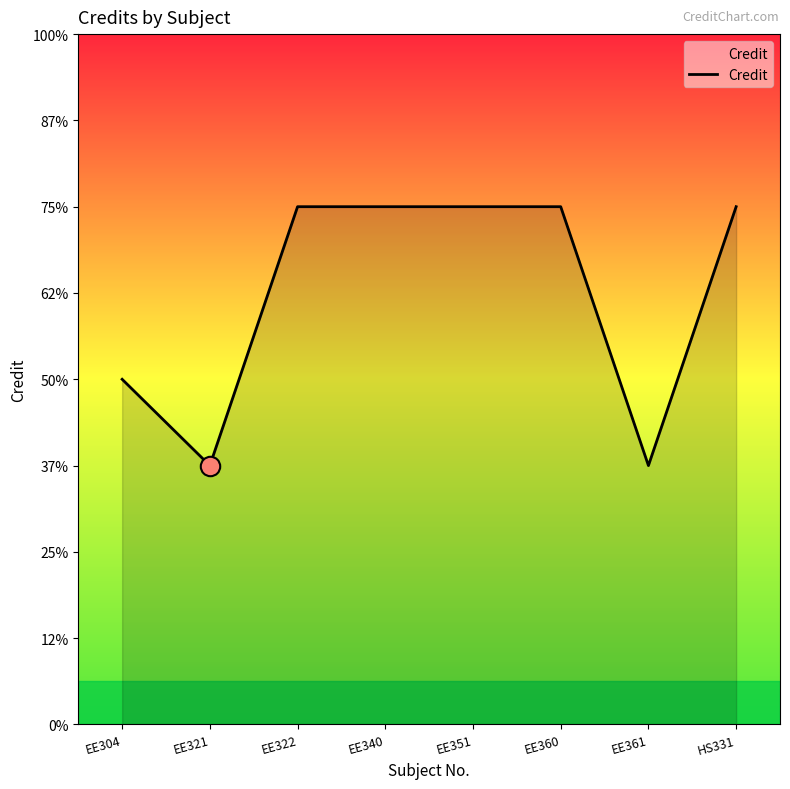

What is the difference between the maximum and minimum values?

3